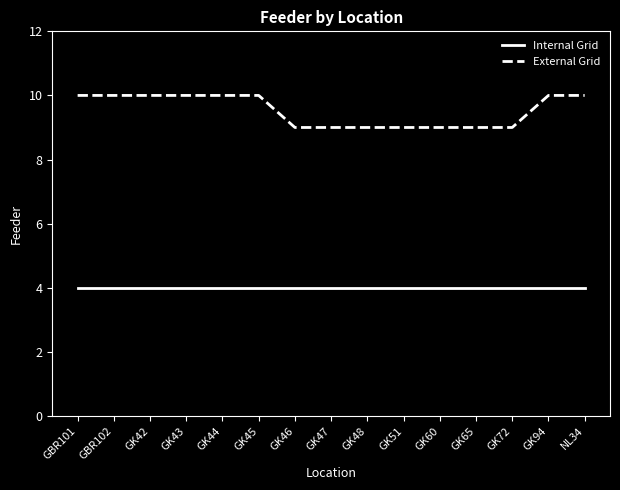

Does the chart have visible grid lines?

No